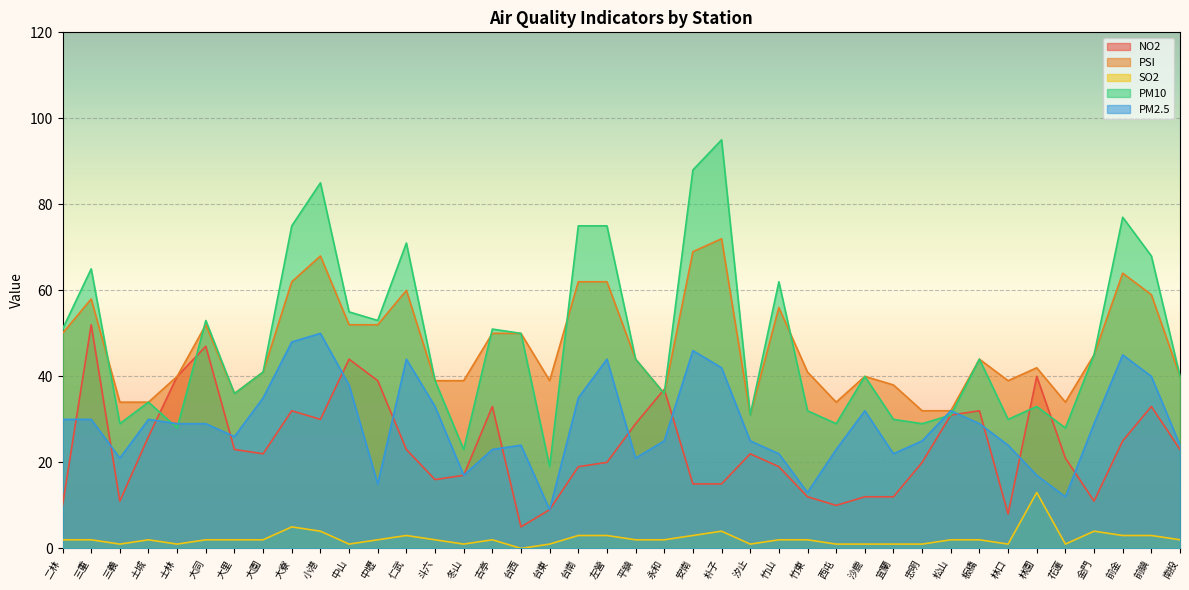

In PM2.5, how many points are higher than both neighbors (excluding endpoints)?

9